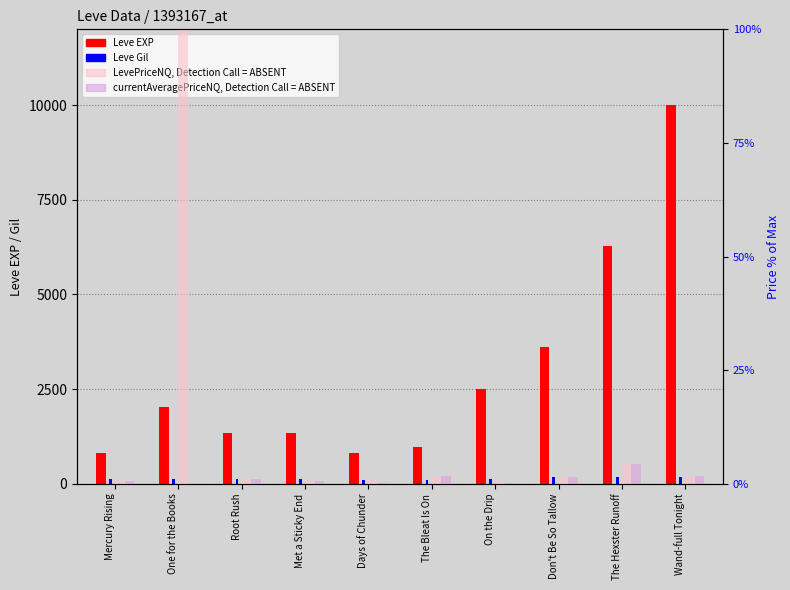

What is the difference between the maximum and minimum values in the Leve EXP series?

9190.0